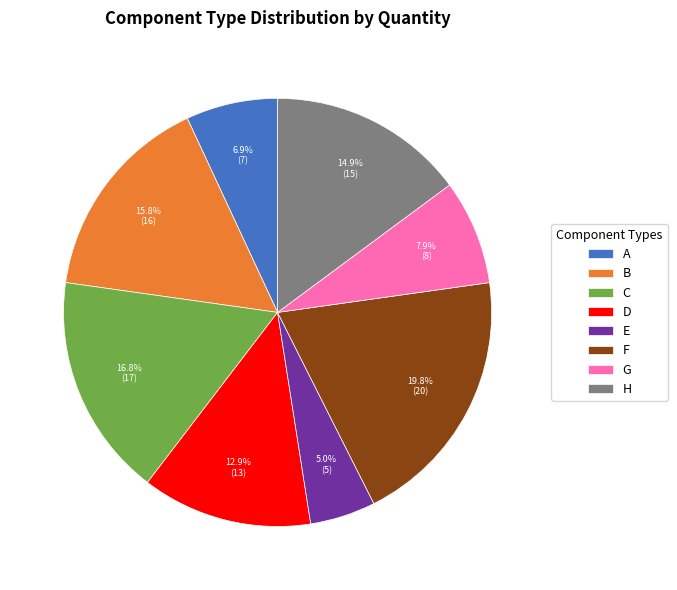

To the nearest percent, what portion does F represent?

20%